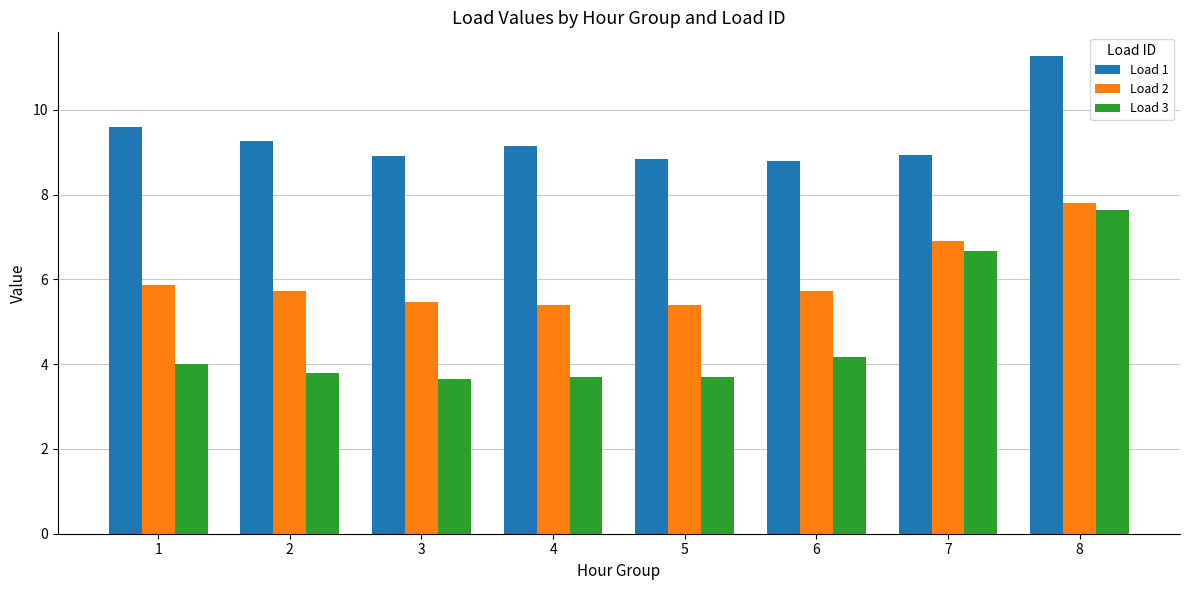

Reading right to left, what are all the values shown in this chart?

Load 1: 11.3	8.9	8.8	8.8	9.1	8.9	9.3	9.6
Load 2: 7.8	6.9	5.7	5.4	5.4	5.5	5.7	5.9
Load 3: 7.6	6.7	4.2	3.7	3.7	3.6	3.8	4.0